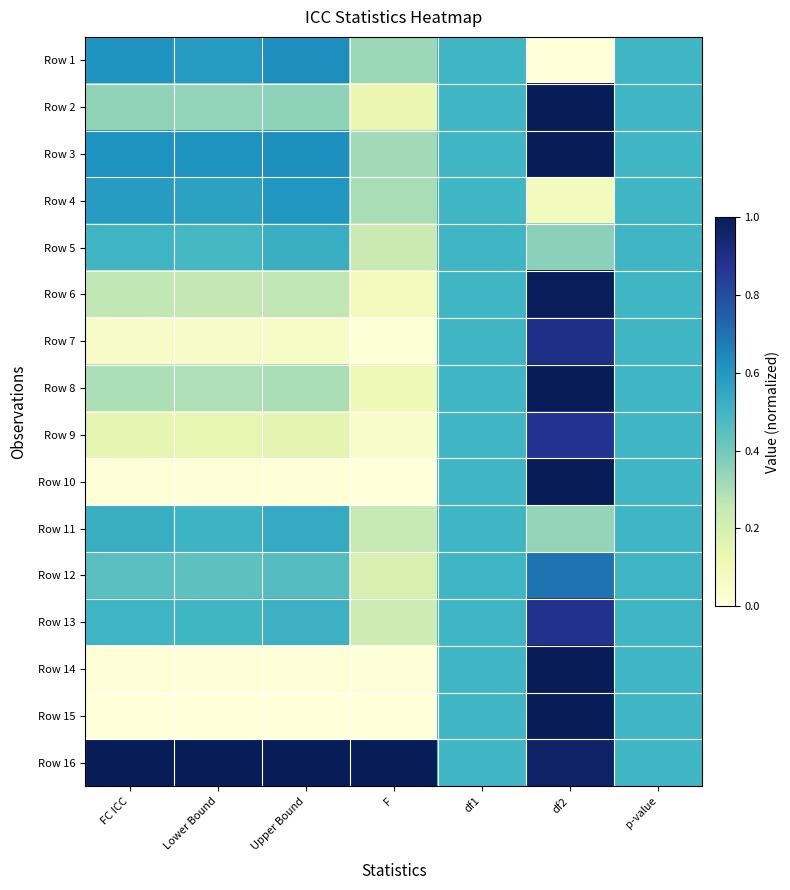

Reading left to right, transcribe all the data shown in this chart.

Row 1: FC ICC=0.6	Lower Bound=0.6	Upper Bound=0.6	F=0.3	df1=0.5	df2=0.0	p-value=0.5
Row 2: FC ICC=0.3	Lower Bound=0.3	Upper Bound=0.4	F=0.1	df1=0.5	df2=1.0	p-value=0.5
Row 3: FC ICC=0.6	Lower Bound=0.6	Upper Bound=0.6	F=0.3	df1=0.5	df2=1.0	p-value=0.5
Row 4: FC ICC=0.6	Lower Bound=0.6	Upper Bound=0.6	F=0.3	df1=0.5	df2=0.1	p-value=0.5
Row 5: FC ICC=0.5	Lower Bound=0.5	Upper Bound=0.5	F=0.2	df1=0.5	df2=0.4	p-value=0.5
Row 6: FC ICC=0.3	Lower Bound=0.3	Upper Bound=0.3	F=0.1	df1=0.5	df2=1.0	p-value=0.5
Row 7: FC ICC=0.1	Lower Bound=0.1	Upper Bound=0.1	F=0.0	df1=0.5	df2=0.9	p-value=0.5
Row 8: FC ICC=0.3	Lower Bound=0.3	Upper Bound=0.3	F=0.1	df1=0.5	df2=1.0	p-value=0.5
Row 9: FC ICC=0.1	Lower Bound=0.1	Upper Bound=0.2	F=0.0	df1=0.5	df2=0.9	p-value=0.5
Row 10: FC ICC=0.0	Lower Bound=0.0	Upper Bound=0.0	F=0.0	df1=0.5	df2=1.0	p-value=0.5
Row 11: FC ICC=0.5	Lower Bound=0.5	Upper Bound=0.5	F=0.2	df1=0.5	df2=0.3	p-value=0.5
Row 12: FC ICC=0.4	Lower Bound=0.4	Upper Bound=0.5	F=0.2	df1=0.5	df2=0.7	p-value=0.5
Row 13: FC ICC=0.5	Lower Bound=0.5	Upper Bound=0.5	F=0.2	df1=0.5	df2=0.9	p-value=0.5
Row 14: FC ICC=0.0	Lower Bound=0.0	Upper Bound=0.0	F=0.0	df1=0.5	df2=1.0	p-value=0.5
Row 15: FC ICC=0.0	Lower Bound=0.0	Upper Bound=0.0	F=0.0	df1=0.5	df2=1.0	p-value=0.5
Row 16: FC ICC=1.0	Lower Bound=1.0	Upper Bound=1.0	F=1.0	df1=0.5	df2=1.0	p-value=0.5